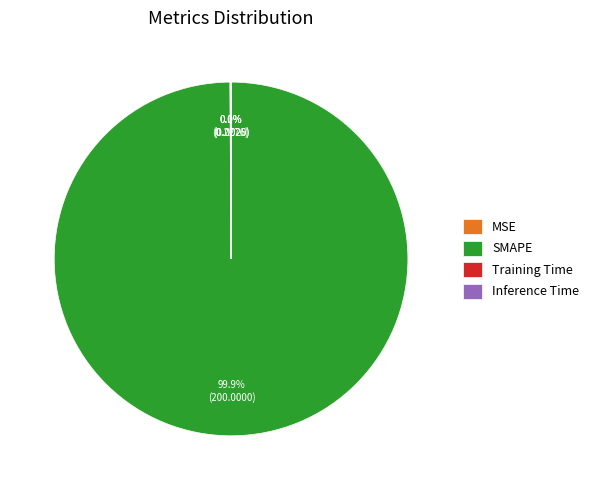

Does SMAPE account for over 50% of the chart?

Yes